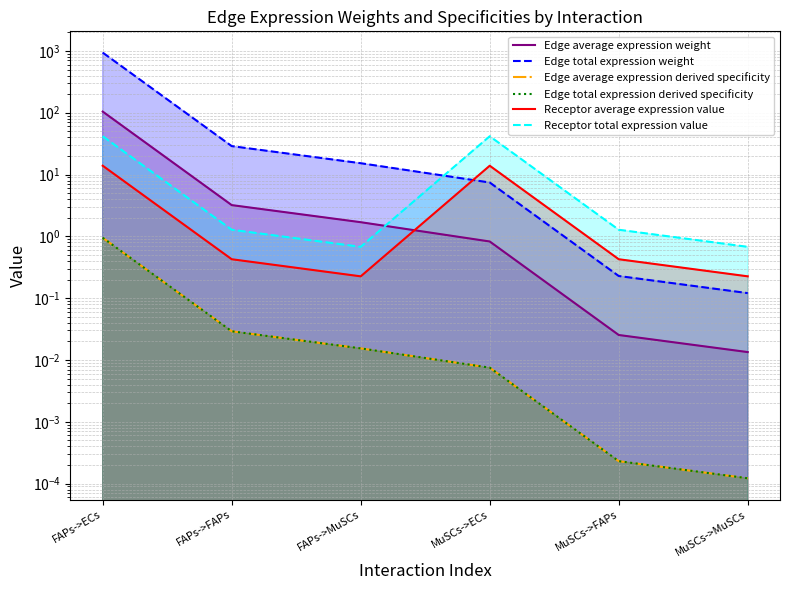

Reading left to right, transcribe all the data shown in this chart.

Edge average expression weight: FAPs->ECs=104.3	FAPs->FAPs=3.2	FAPs->MuSCs=1.7	MuSCs->ECs=0.8	MuSCs->FAPs=0.0	MuSCs->MuSCs=0.0
Edge total expression weight: FAPs->ECs=938.6	FAPs->FAPs=28.8	FAPs->MuSCs=15.2	MuSCs->ECs=7.4	MuSCs->FAPs=0.2	MuSCs->MuSCs=0.1
Edge average expression derived specificity: FAPs->ECs=0.9	FAPs->FAPs=0.0	FAPs->MuSCs=0.0	MuSCs->ECs=0.0	MuSCs->FAPs=0.0	MuSCs->MuSCs=0.0
Edge total expression derived specificity: FAPs->ECs=0.9	FAPs->FAPs=0.0	FAPs->MuSCs=0.0	MuSCs->ECs=0.0	MuSCs->FAPs=0.0	MuSCs->MuSCs=0.0
Receptor average expression value: FAPs->ECs=13.9	FAPs->FAPs=0.4	FAPs->MuSCs=0.2	MuSCs->ECs=13.9	MuSCs->FAPs=0.4	MuSCs->MuSCs=0.2
Receptor total expression value: FAPs->ECs=41.6	FAPs->FAPs=1.3	FAPs->MuSCs=0.7	MuSCs->ECs=41.6	MuSCs->FAPs=1.3	MuSCs->MuSCs=0.7